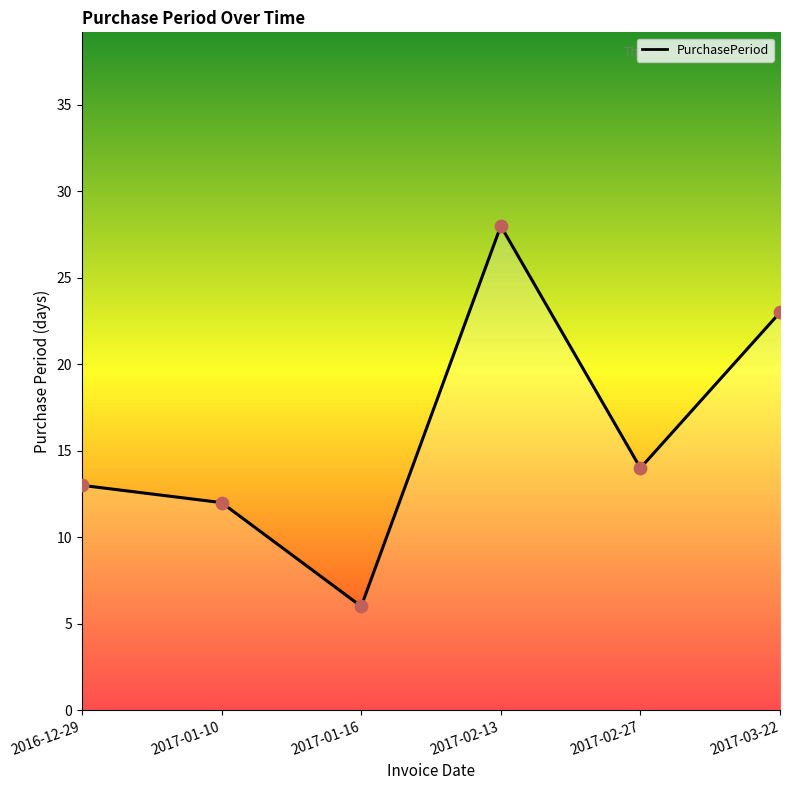

What is the ratio of the value at 2017-01-16 to the value at 2016-12-29?

0.5